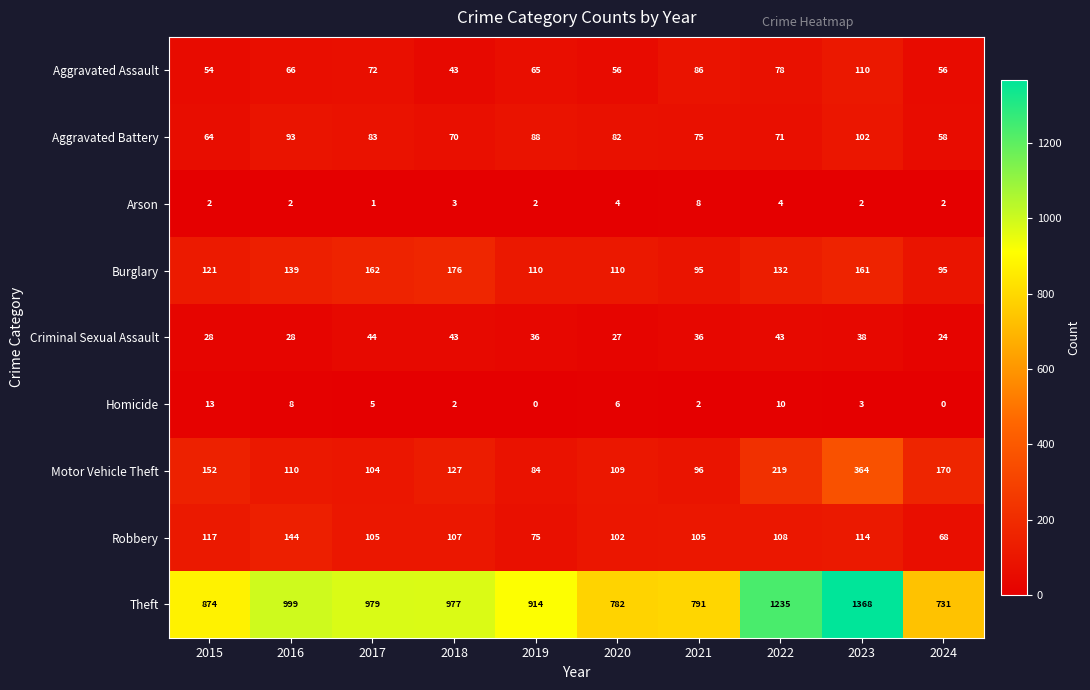

How many data points in Homicide are less than 5?

5